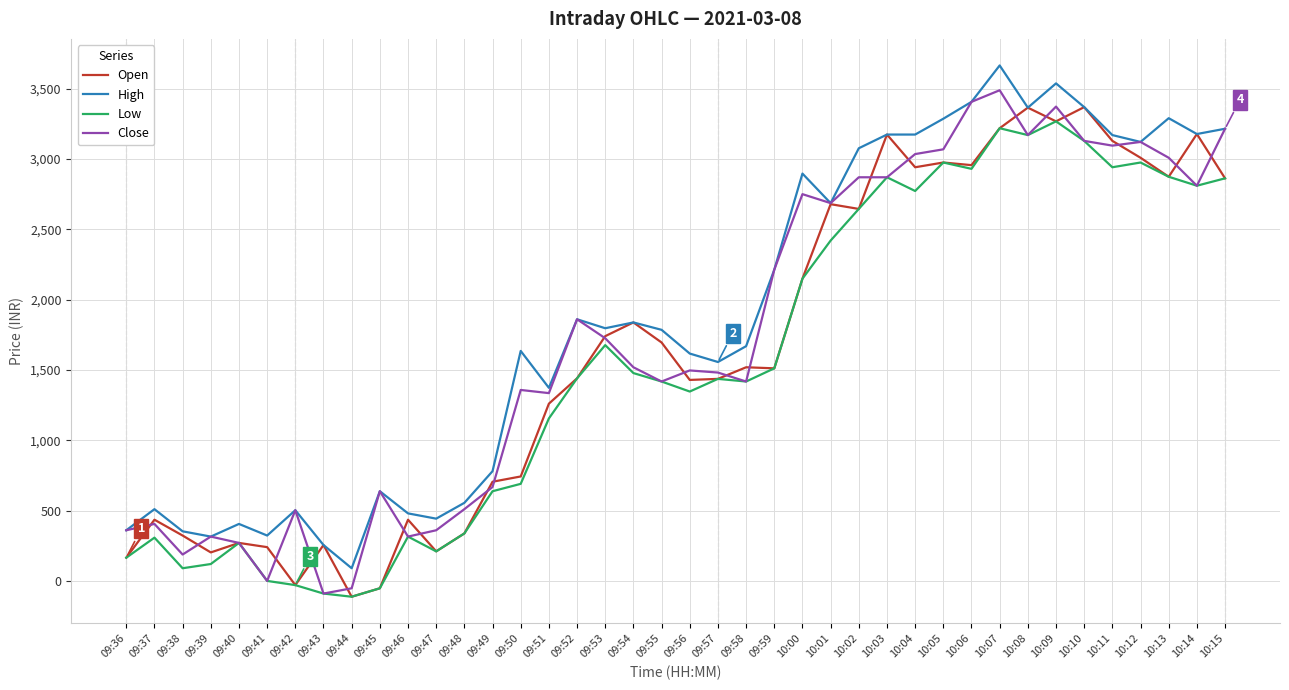

What is the lowest value of the Open series?

-111.0